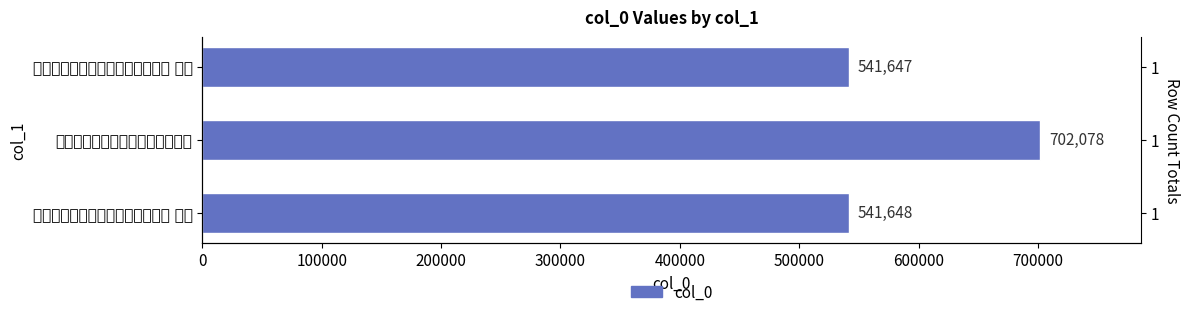

Reading right to left, list all the values displayed in this chart.

541647	702078	541648